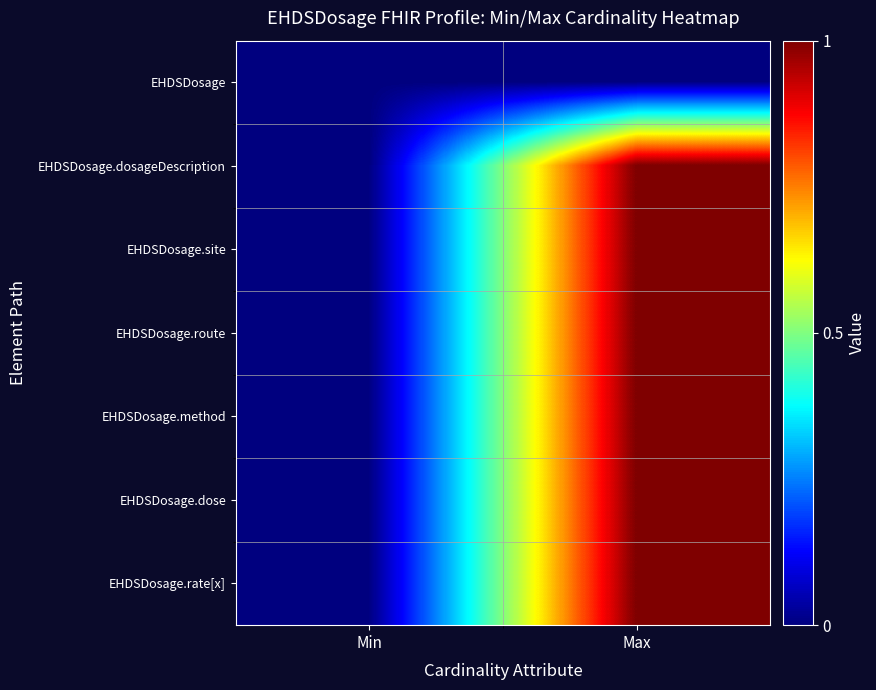

Which category has the highest value across all series?

Max